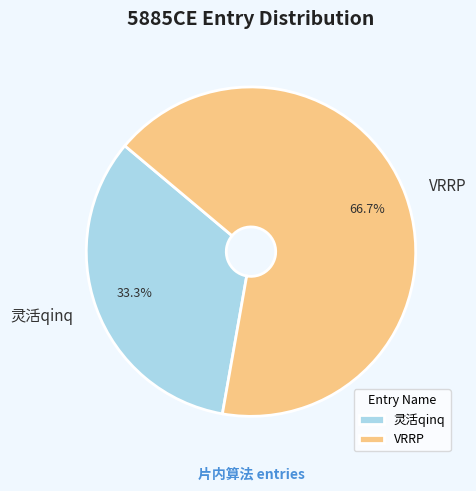

Rank the categories by value from lowest to highest.

灵活qinq, VRRP